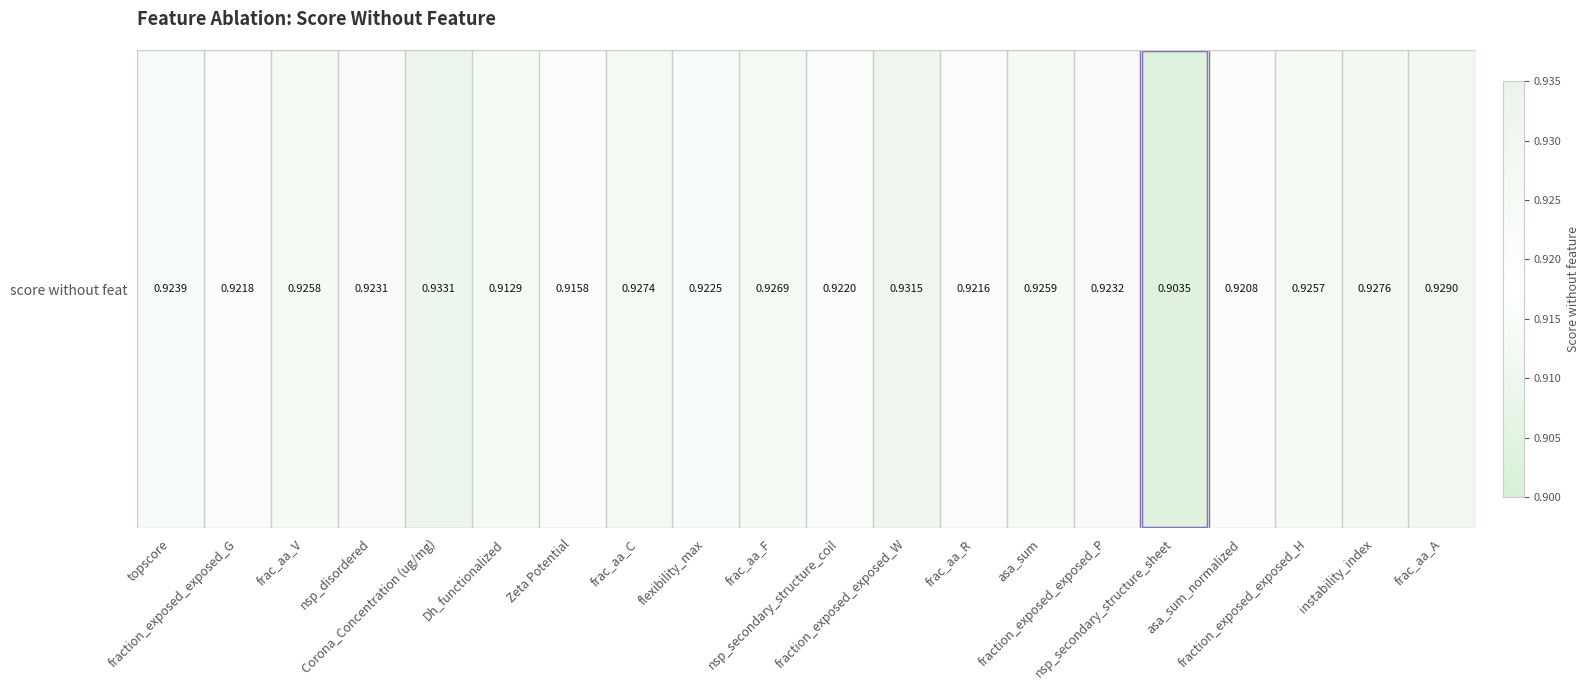

Reading left to right, extract all data points from this chart.

0.9	0.9	0.9	0.9	0.9	0.9	0.9	0.9	0.9	0.9	0.9	0.9	0.9	0.9	0.9	0.9	0.9	0.9	0.9	0.9